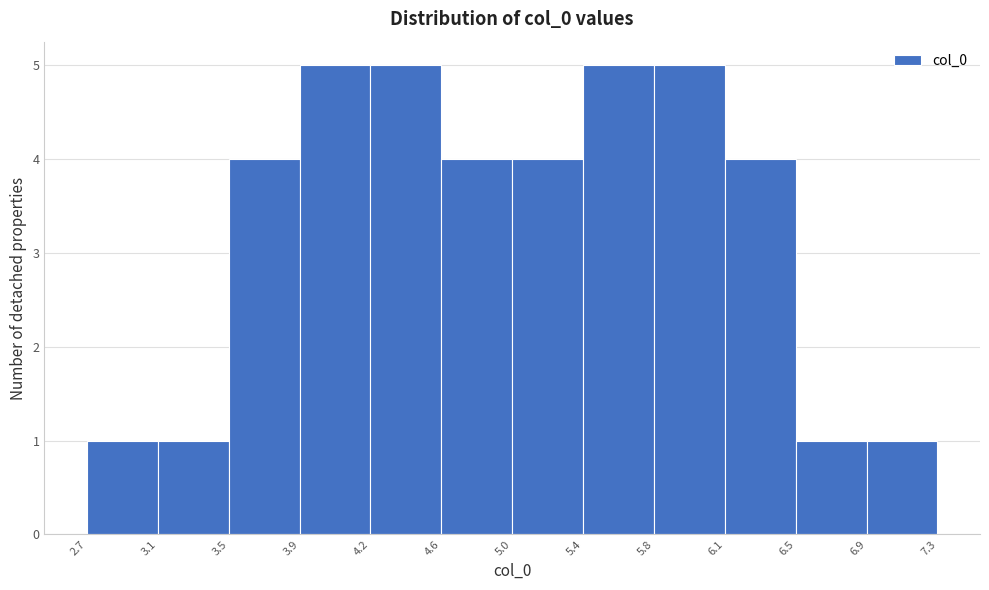

Reading left to right, list every bar in this chart as the range it spans on the x-axis followed by its height. The values are not printed on the chart, so give them approximately, as read against the axis.

2.7 to 3.1: 1
3.1 to 3.5: 1
3.5 to 3.9: 4
3.9 to 4.2: 5
4.2 to 4.6: 5
4.6 to 5.0: 4
5.0 to 5.4: 4
5.4 to 5.8: 5
5.8 to 6.1: 5
6.1 to 6.5: 4
6.5 to 6.9: 1
6.9 to 7.3: 1